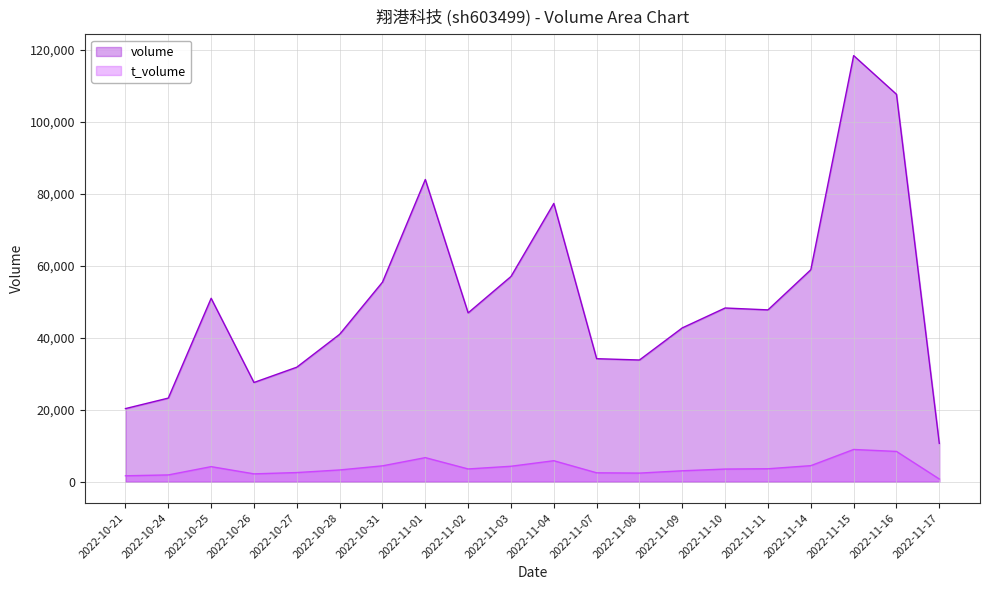

Is it true that t_volume equals 929 at 2022-10-26?

False